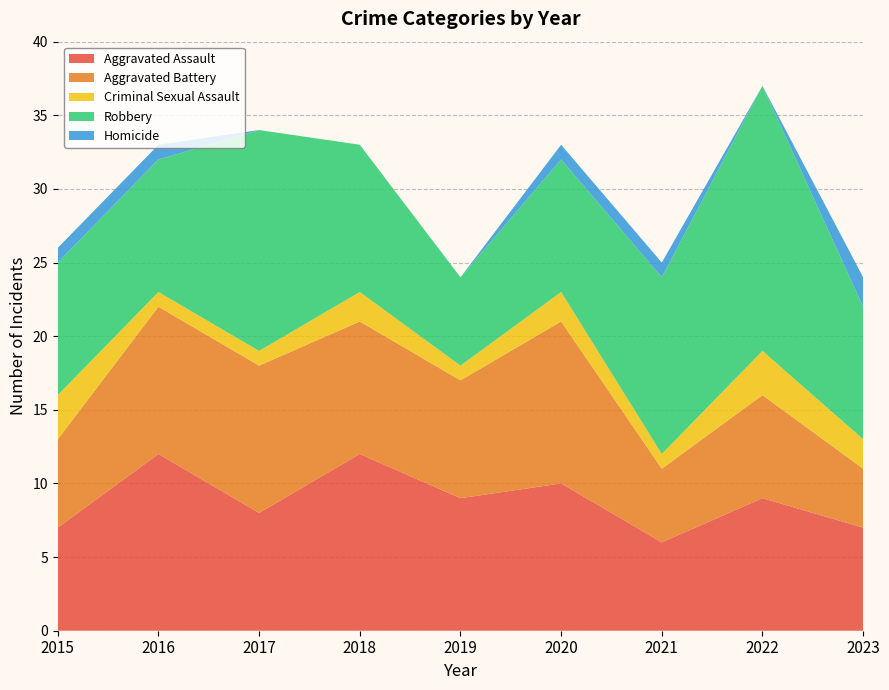

Reading left to right, what are all the values shown in this chart?

Aggravated Assault: 2015=7	2016=12	2017=8	2018=12	2019=9	2020=10	2021=6	2022=9	2023=7
Aggravated Battery: 2015=6	2016=10	2017=10	2018=9	2019=8	2020=11	2021=5	2022=7	2023=4
Criminal Sexual Assault: 2015=3	2016=1	2017=1	2018=2	2019=1	2020=2	2021=1	2022=3	2023=2
Robbery: 2015=9	2016=9	2017=15	2018=10	2019=6	2020=9	2021=12	2022=18	2023=9
Homicide: 2015=1	2016=1	2017=0	2018=0	2019=0	2020=1	2021=1	2022=0	2023=2